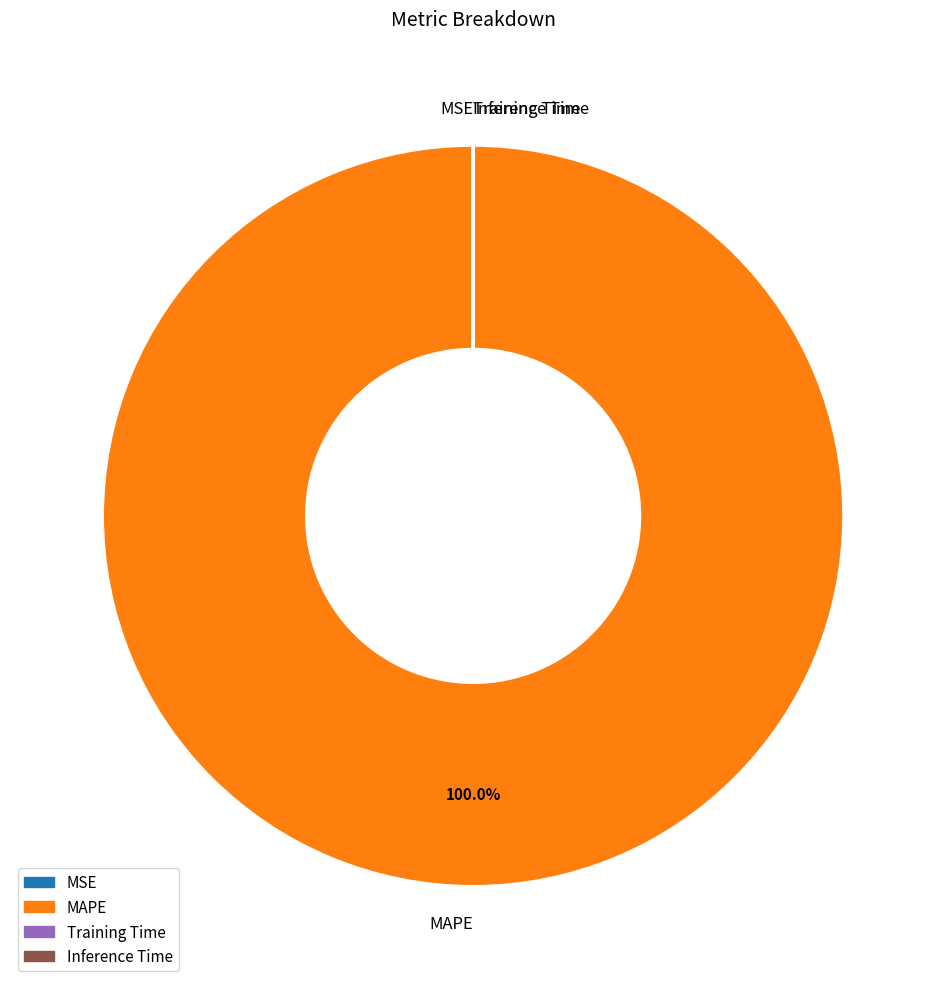

What is the largest slice in the pie chart?

MAPE